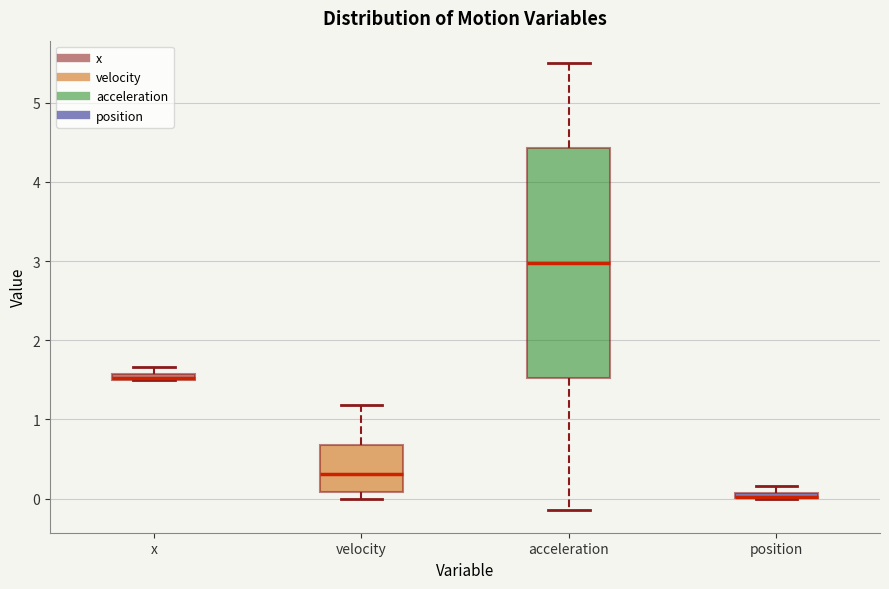

Comparing the boxes themselves (not the whiskers), which one is the tallest?

acceleration